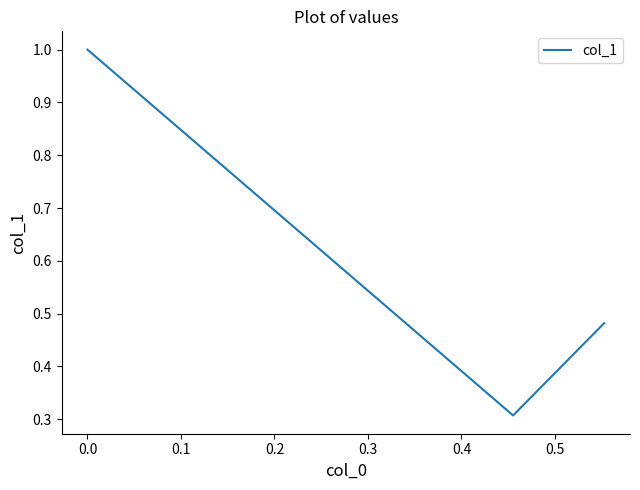

How many interior local valleys (lower than both neighbors) does the data have?

1